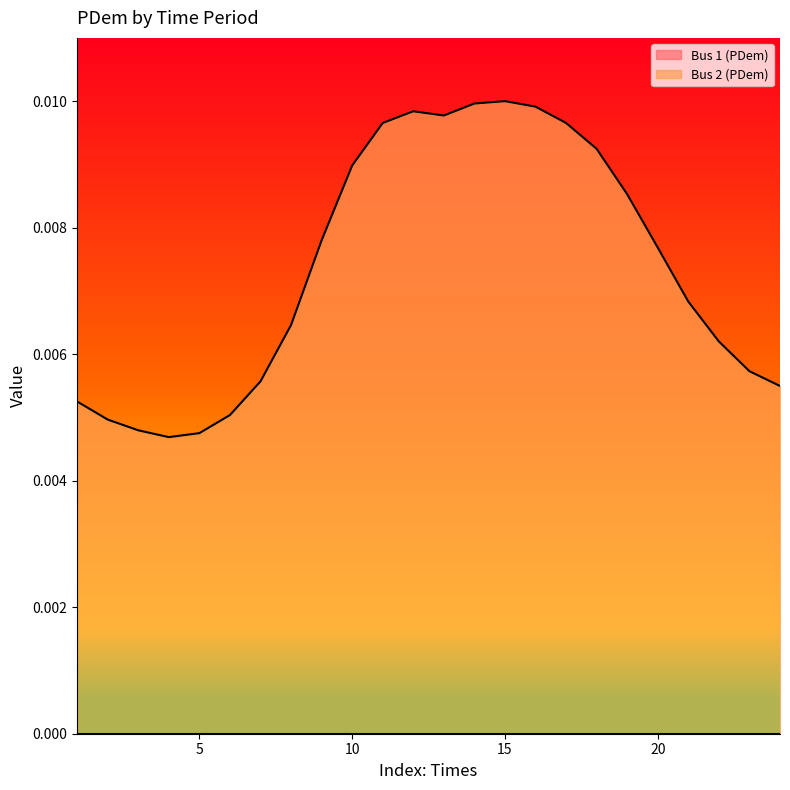

Which series has the largest range (max minus min)?

Bus 2 (PDem)